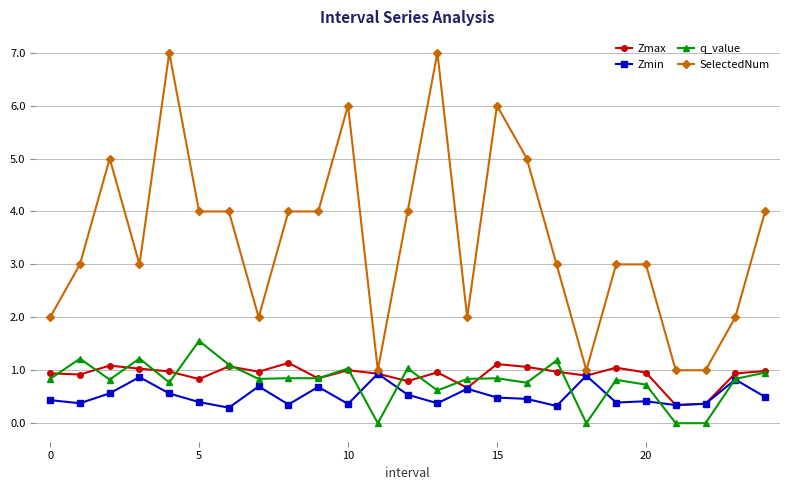

How many lines are shown in the chart?

4